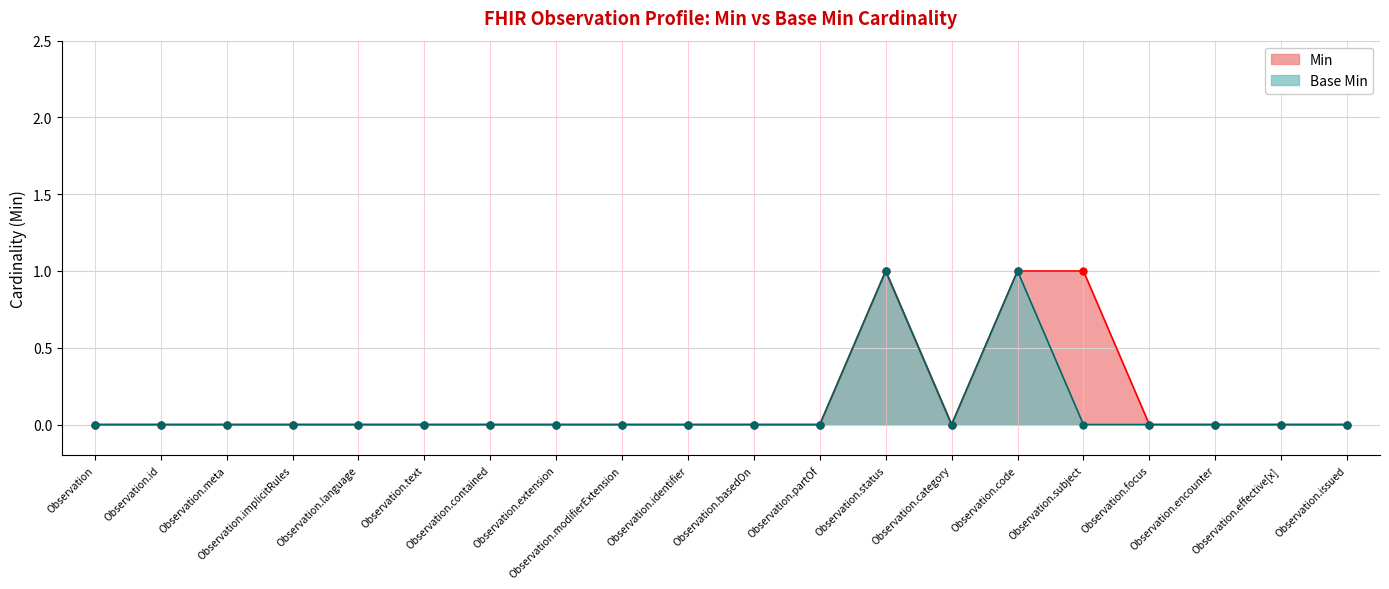

Is the value of Base Min at Observation.issued greater than the value of Min at Observation.extension?

No